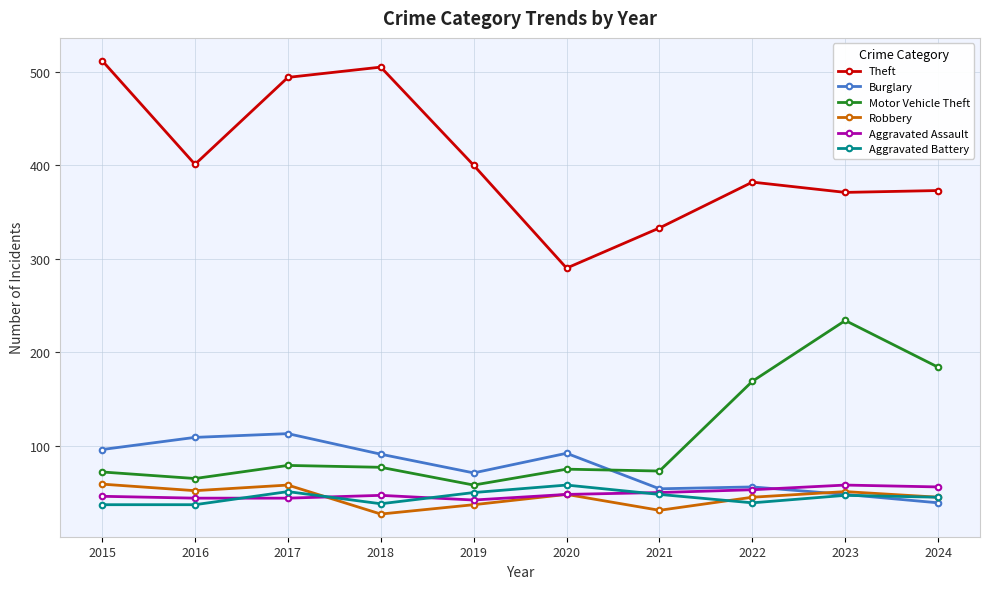

What value does the Aggravated Assault series have at 2022?

53